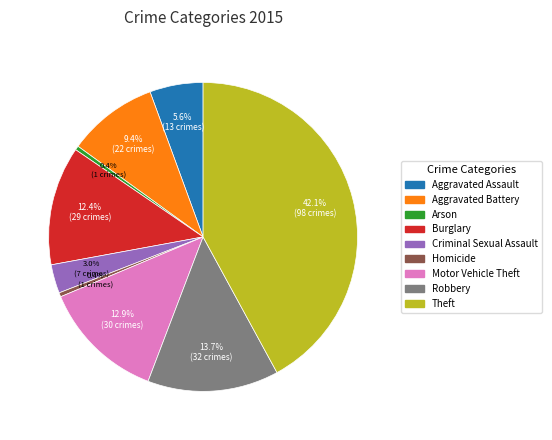

To the nearest percent, what is the combined percentage of Motor Vehicle Theft and Homicide?

13%